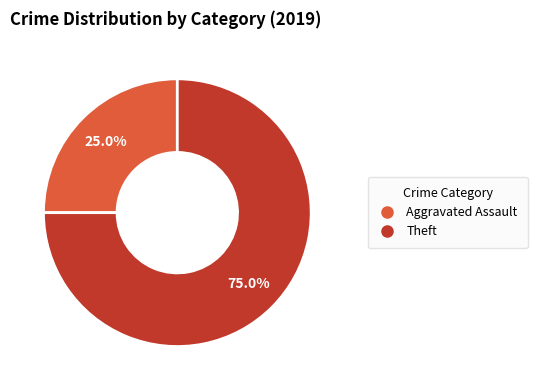

Count the number of slices in the pie.

2